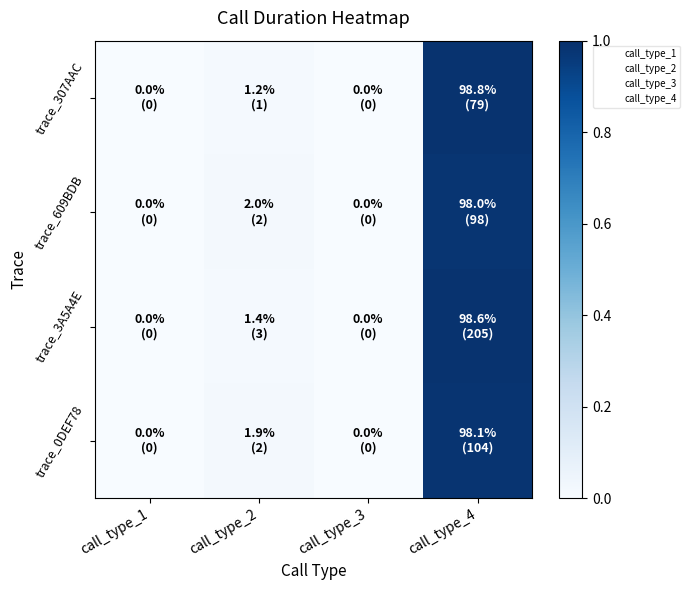

The value of call_type_4 at call_type_4 is 0.0. True or false?

True